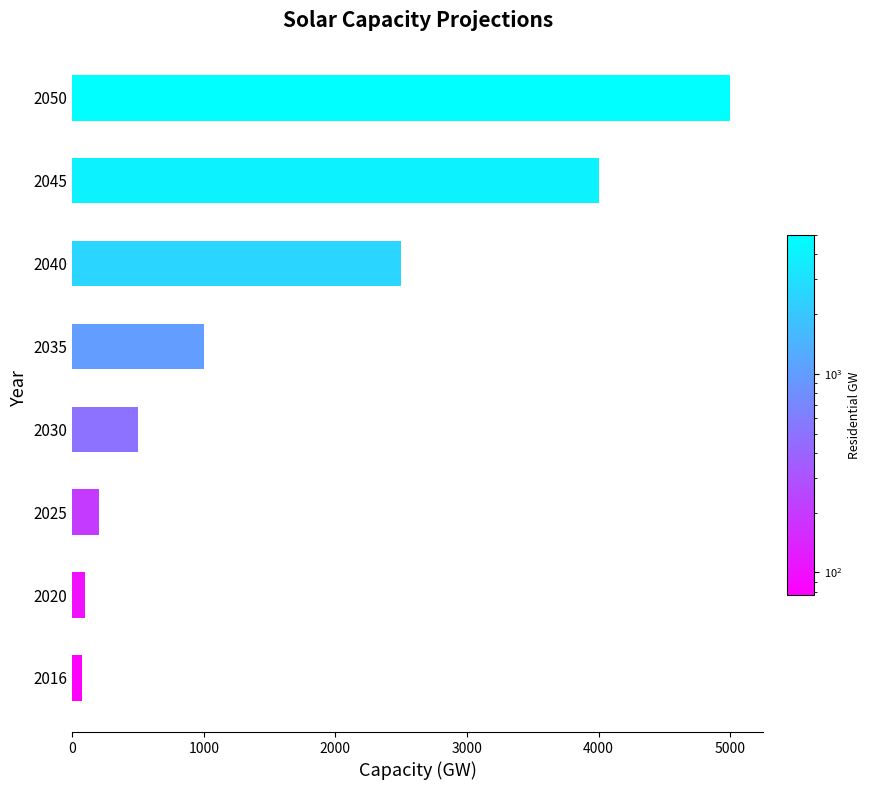

What is the approximate value of Residential_GW at 2045?

4000